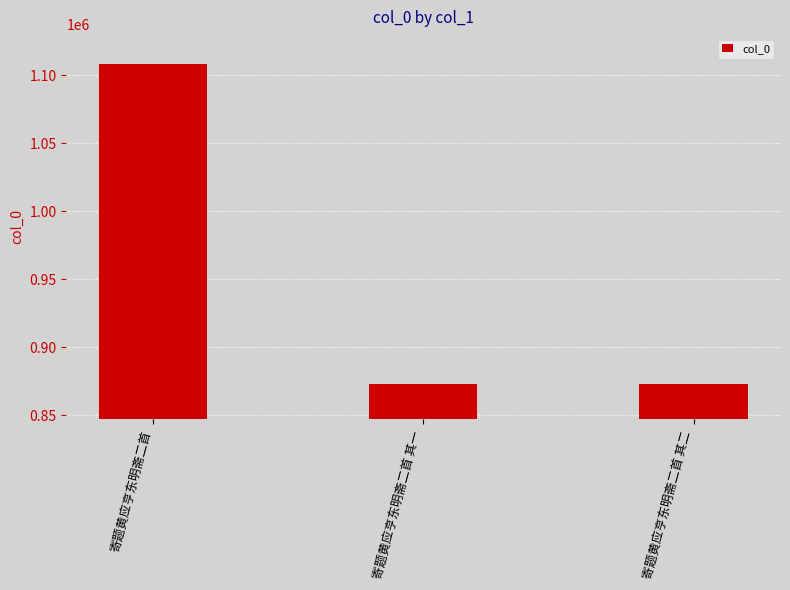

Approximately how many times larger is the value at 寄题黄应亨东明斋二首 compared to 寄题黄应亨东明斋二首 其二?

1.3